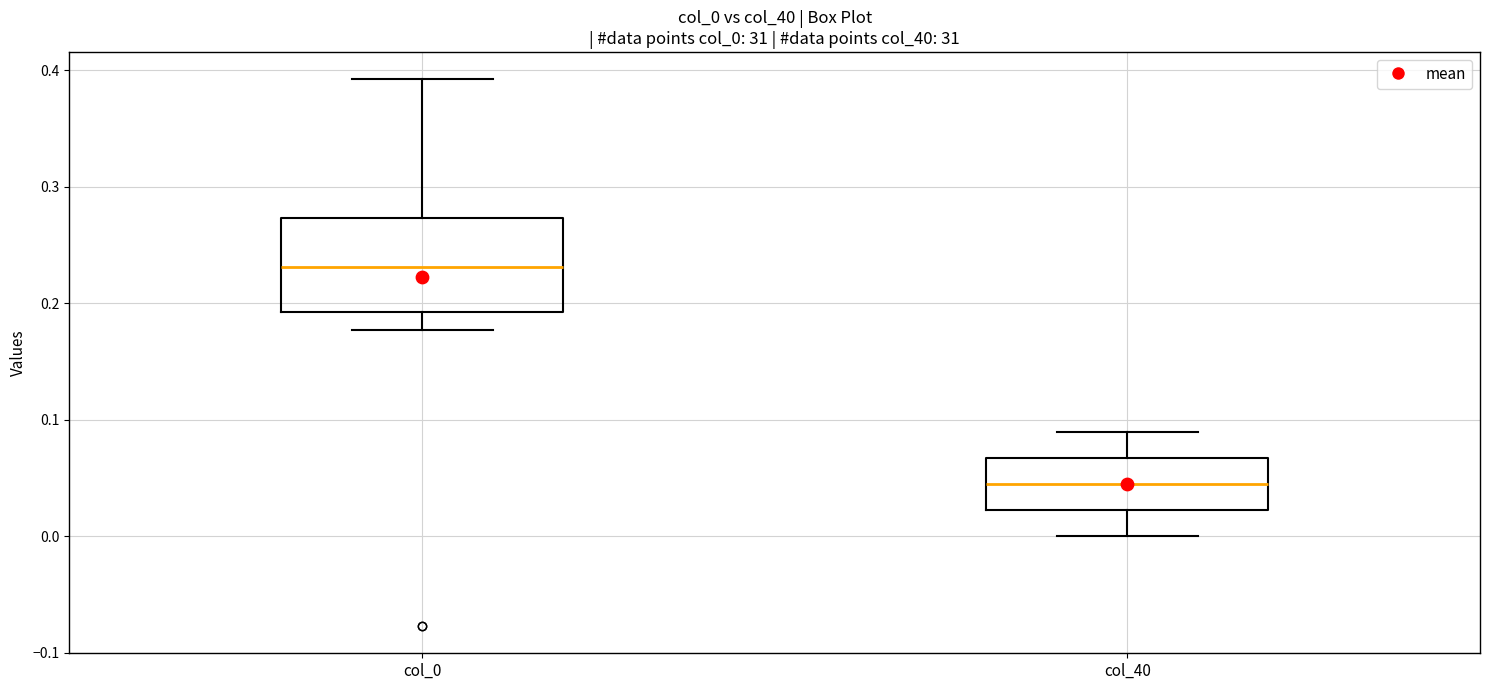

Where does the upper whisker of the box for col_0 end on the y-axis? The values are not printed on the chart, so give them approximately, as read against the axis.

0.39